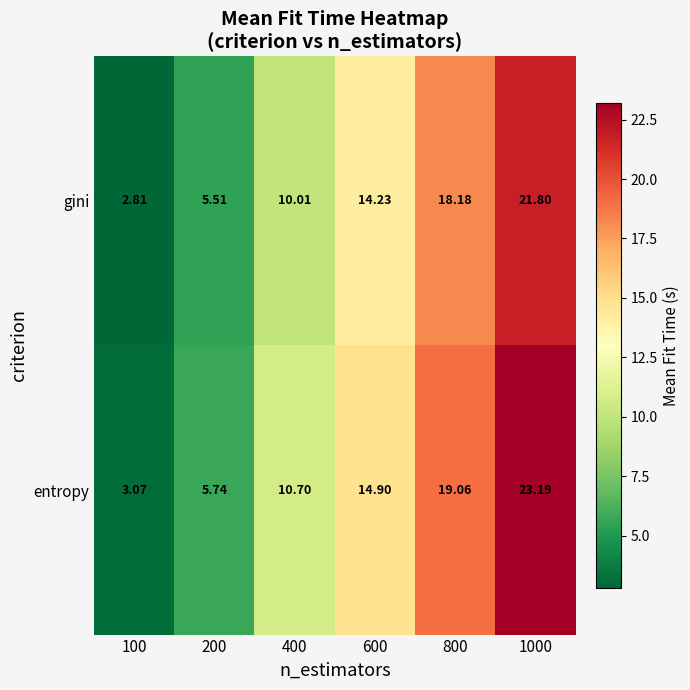

Rank the series at 100 from highest to lowest value.

entropy, gini